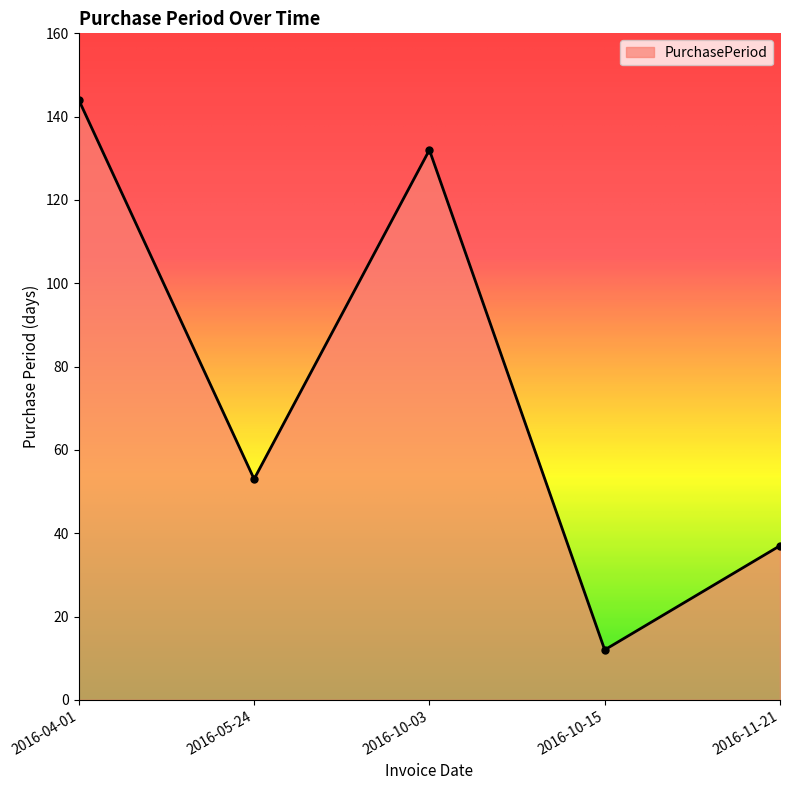

At which category does the data reach its first local peak?

2016-10-03